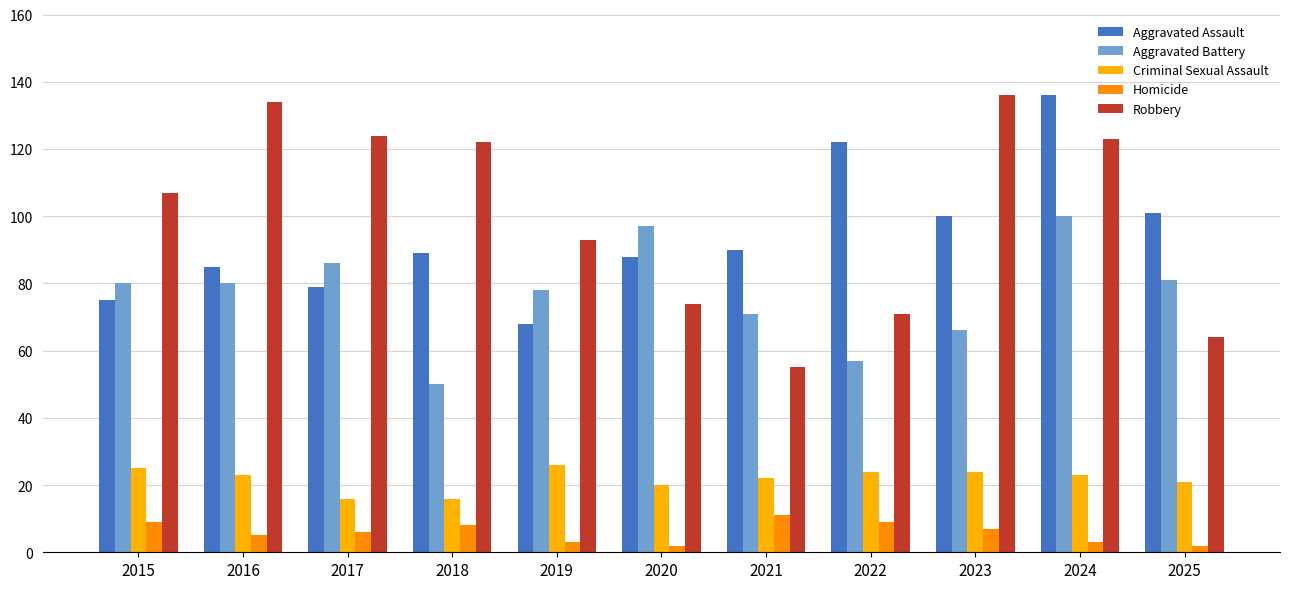

How many bars are there in each group?

5